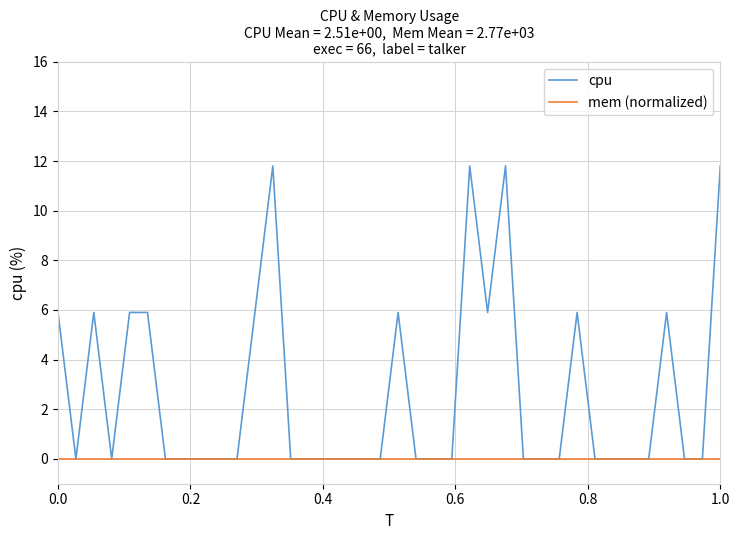

Which series has the largest range (max minus min)?

cpu